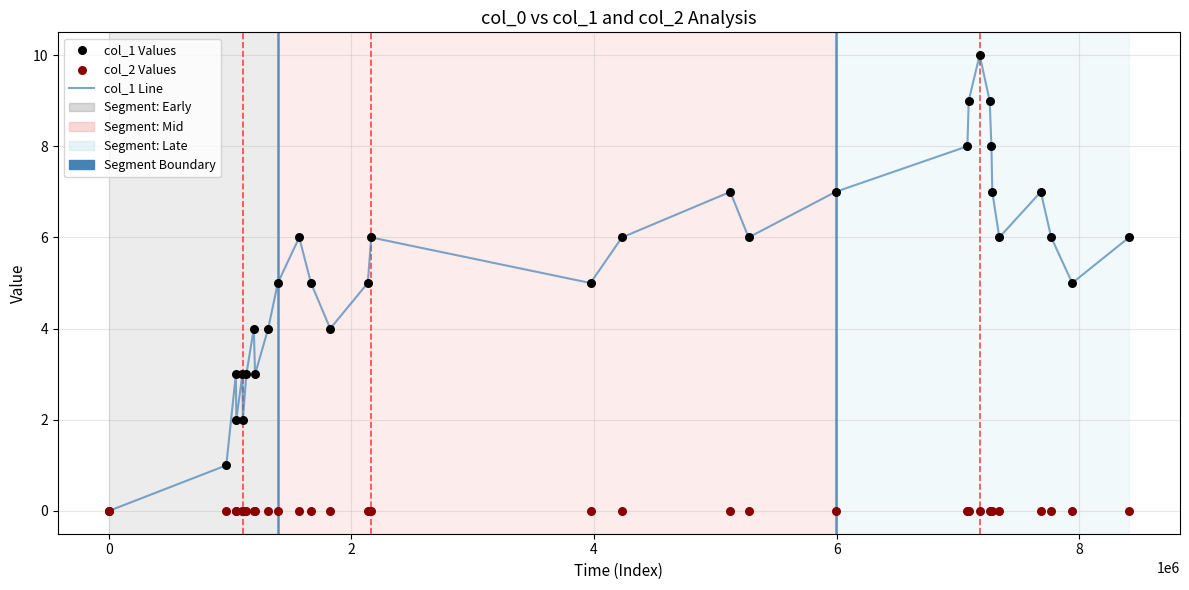

Which series has the largest total across all categories?

col_1 Line